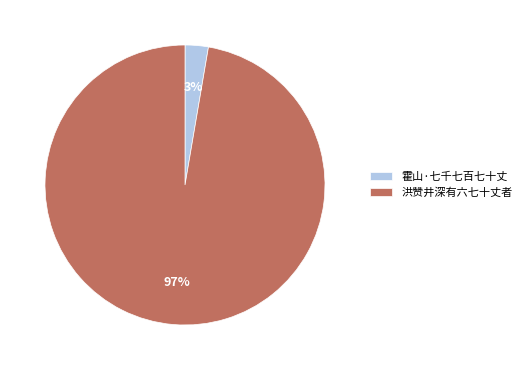

Does 洪赞井深有六七十丈者 account for over 50% of the chart?

Yes